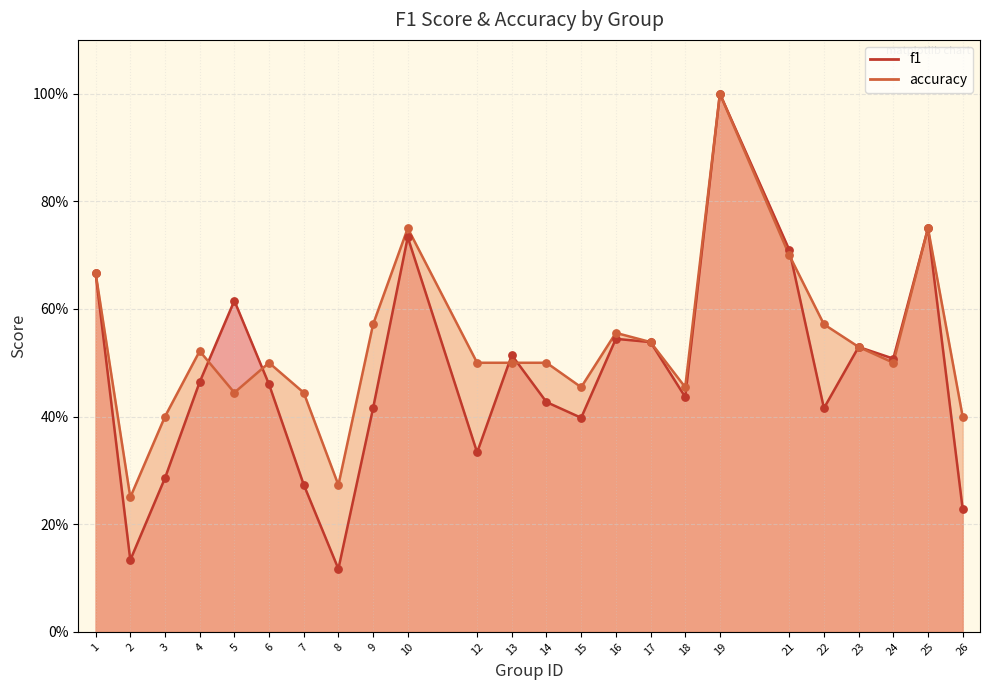

What is the total value across all series at 9?

1.0